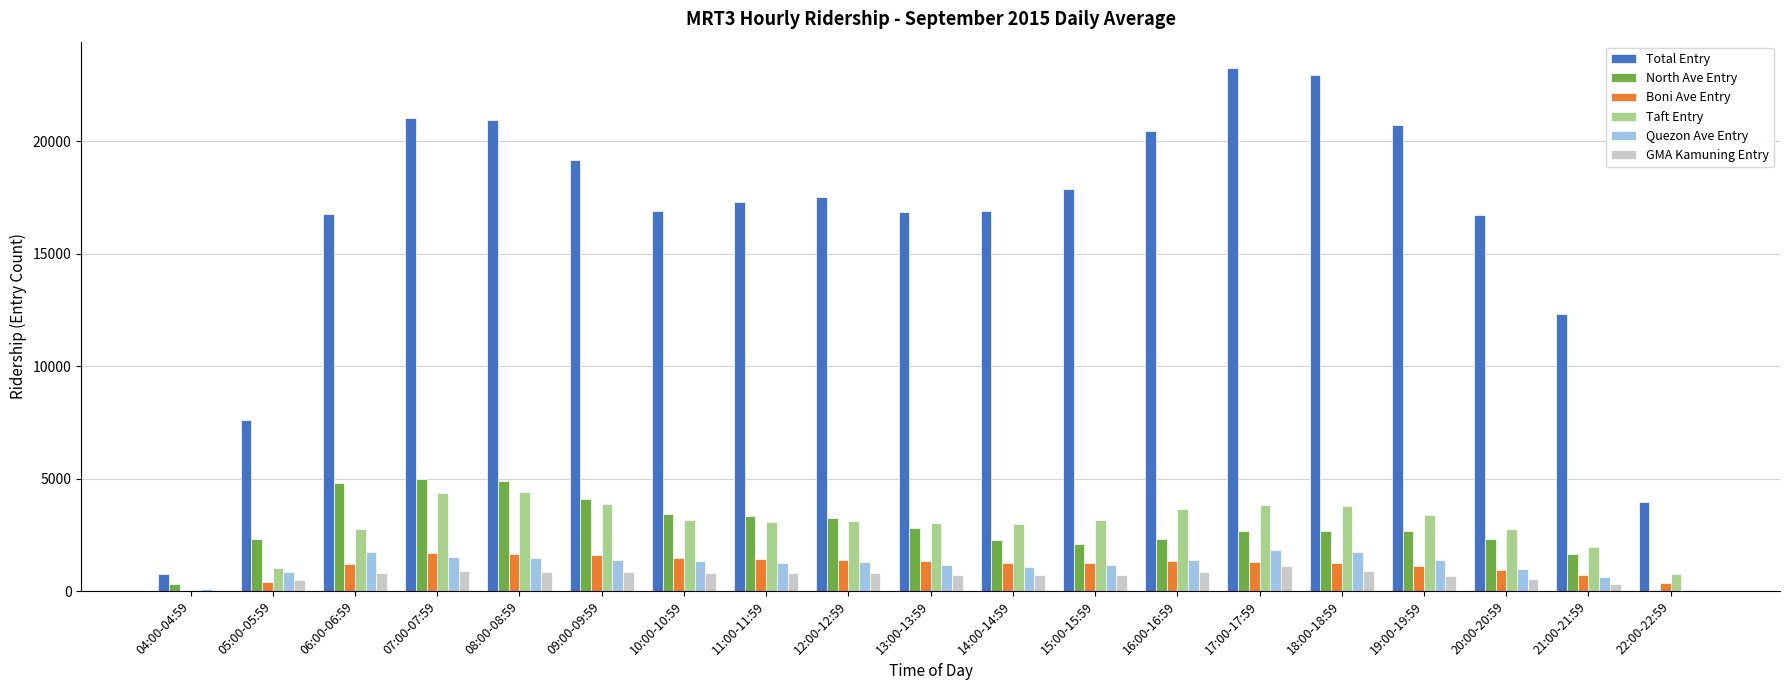

What are all the series names shown in the legend?

Total Entry, North Ave Entry, Boni Ave Entry, Taft Entry, Quezon Ave Entry, GMA Kamuning Entry